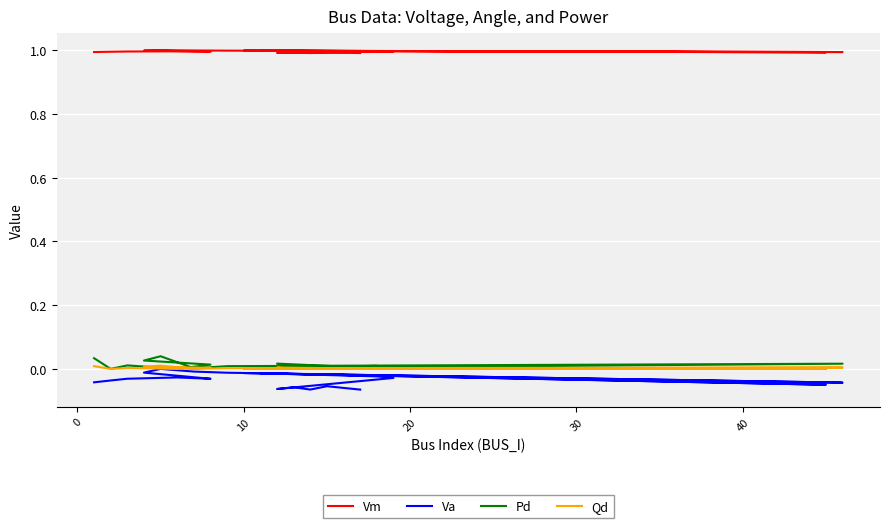

Rank the series by their maximum value, from highest to lowest.

Vm, Pd, Qd, Va